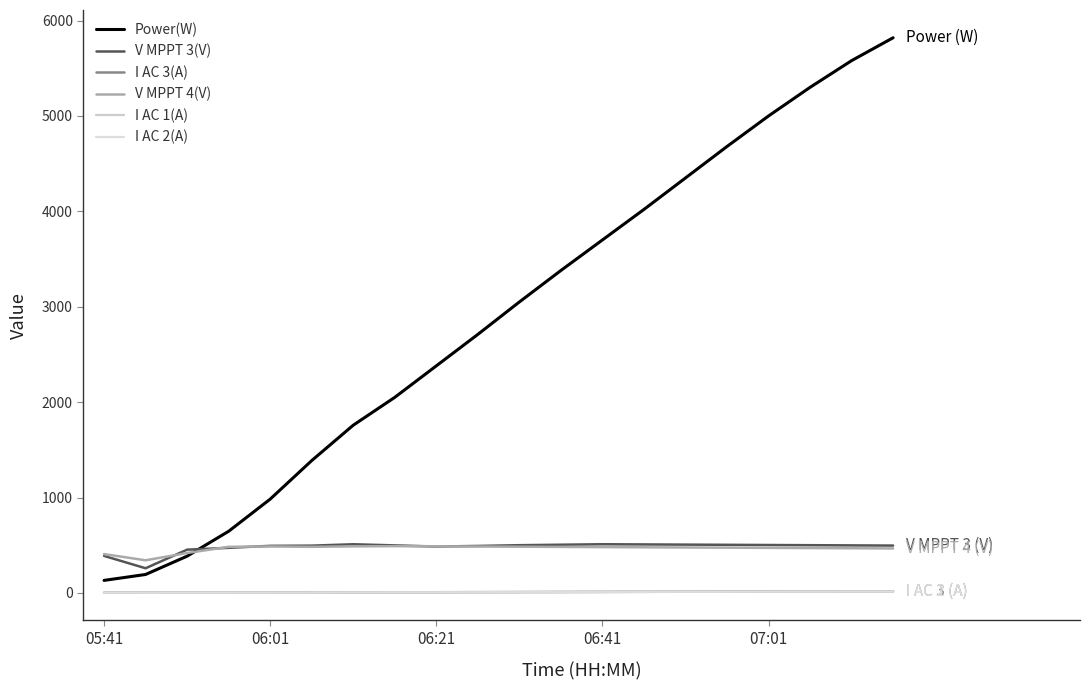

True or false: Power(W) and I AC 3(A) cross at least once.

False